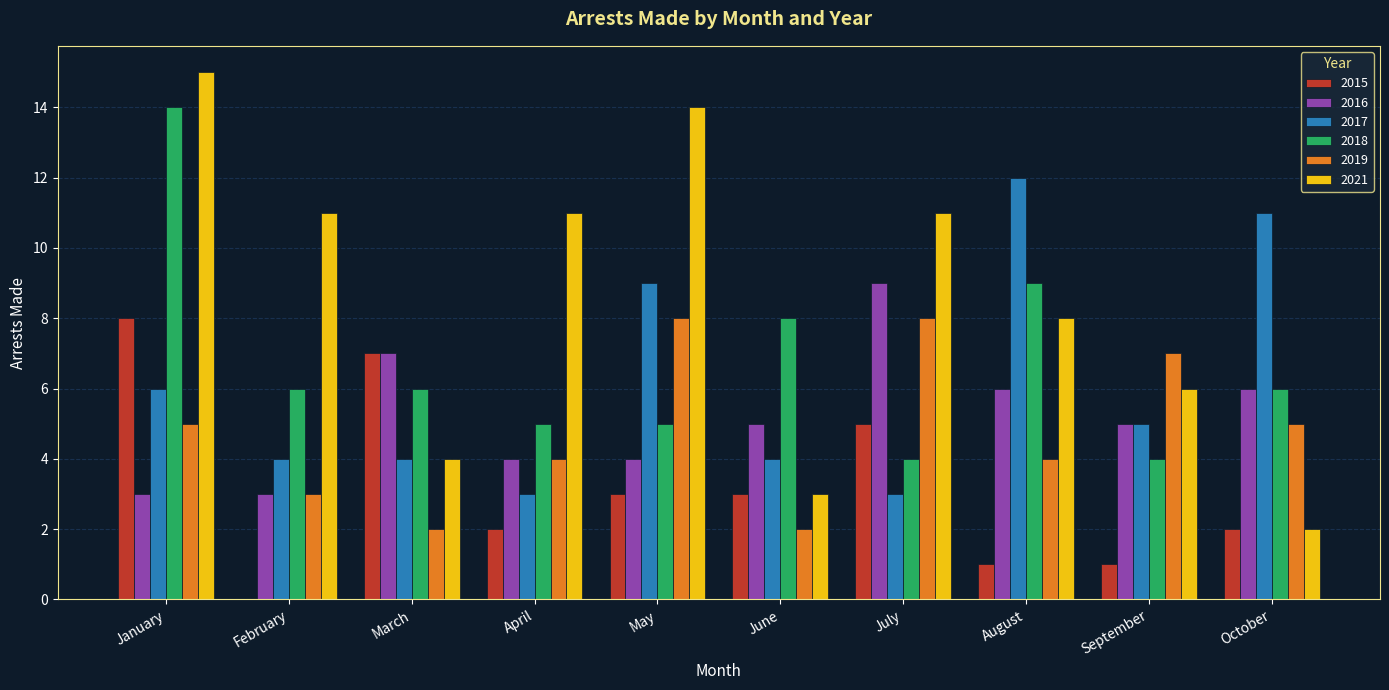

At which category does the chart reach its peak across all series?

January